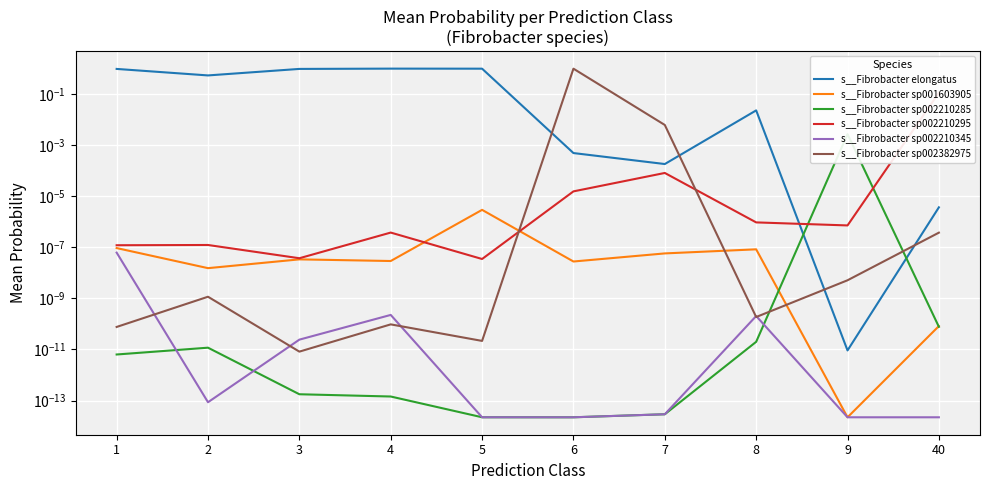

Which series has the largest range (max minus min)?

s__Fibrobacter elongatus